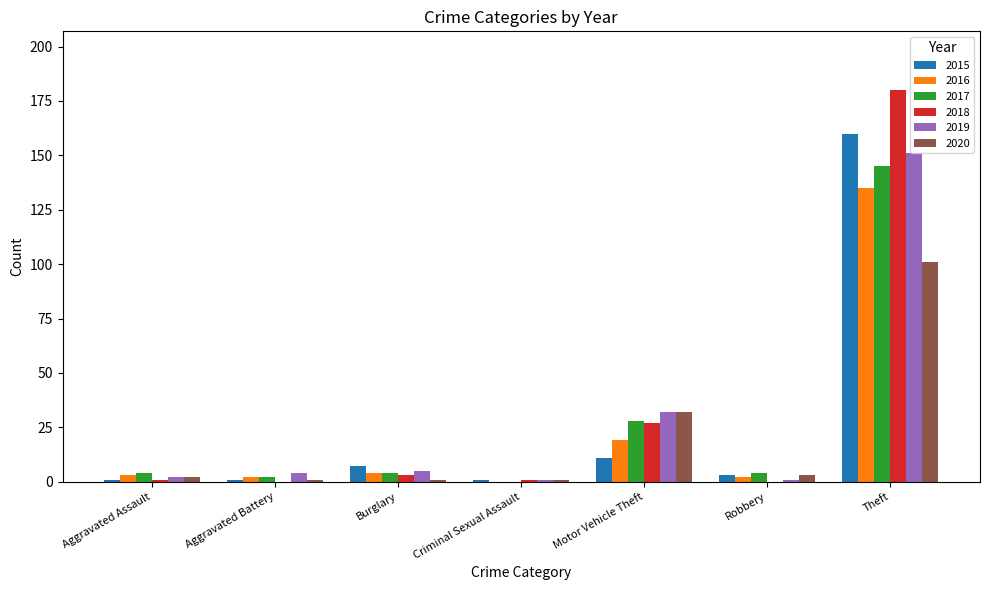

Are the bars horizontal?

No